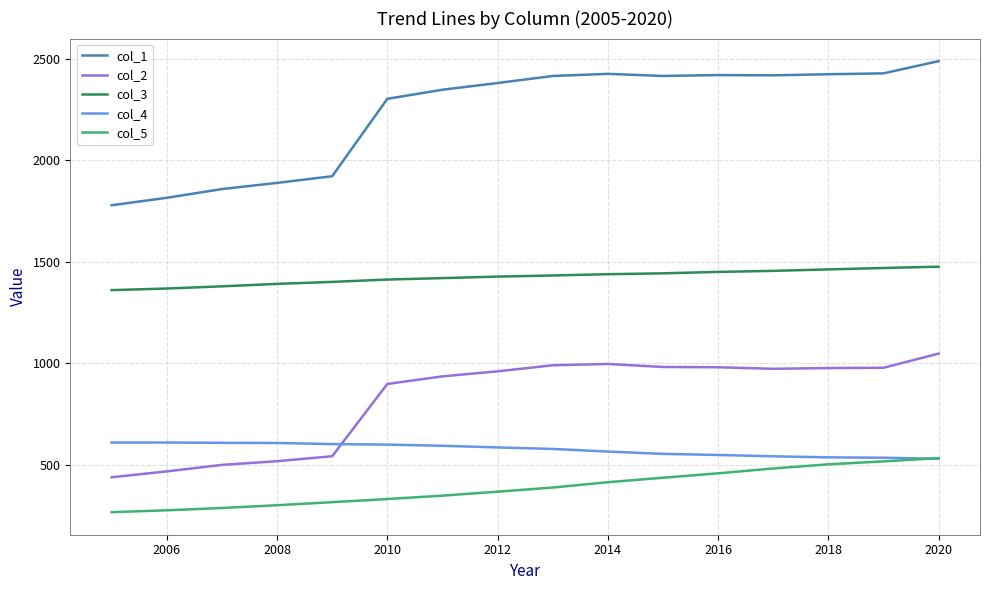

What is the minimum value shown in the chart?

266.4